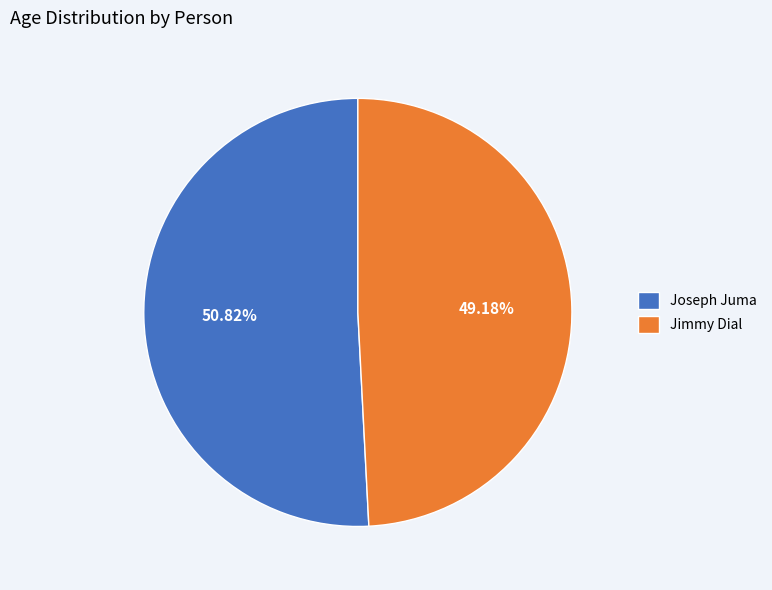

Which has a higher value, Jimmy Dial or Joseph Juma?

Joseph Juma